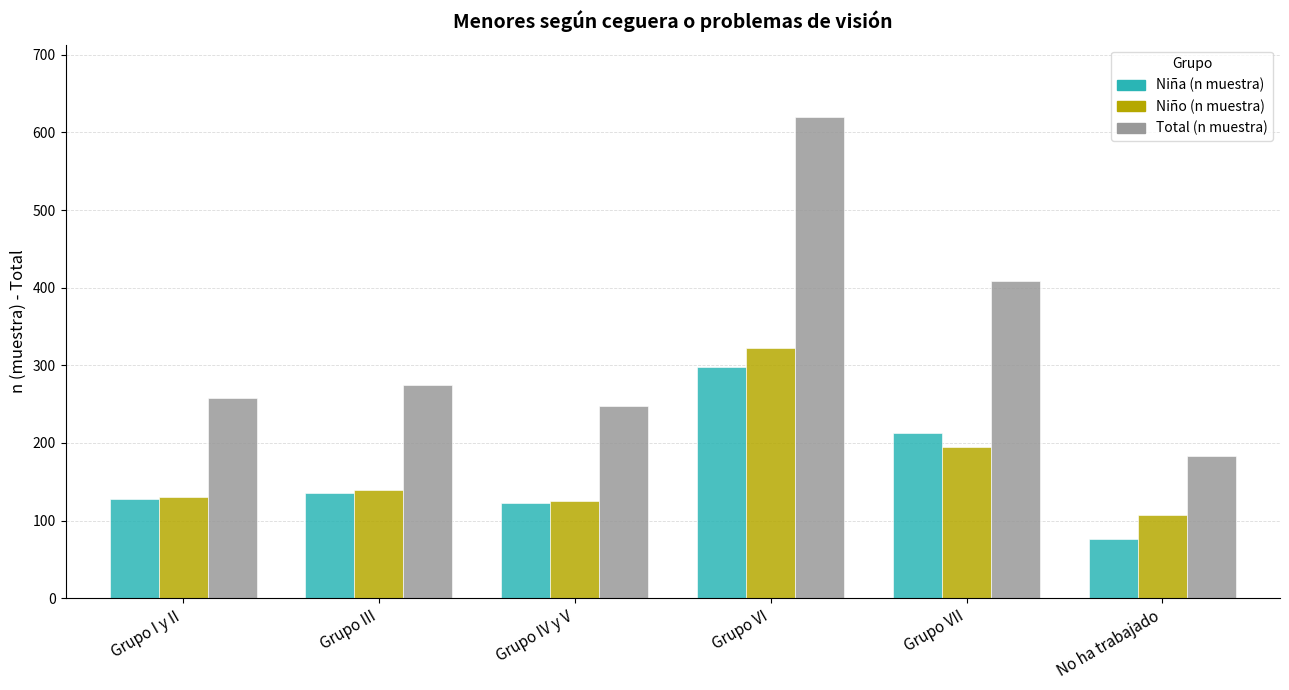

Is it true that Niña (n muestra) equals 76 at No ha trabajado?

True